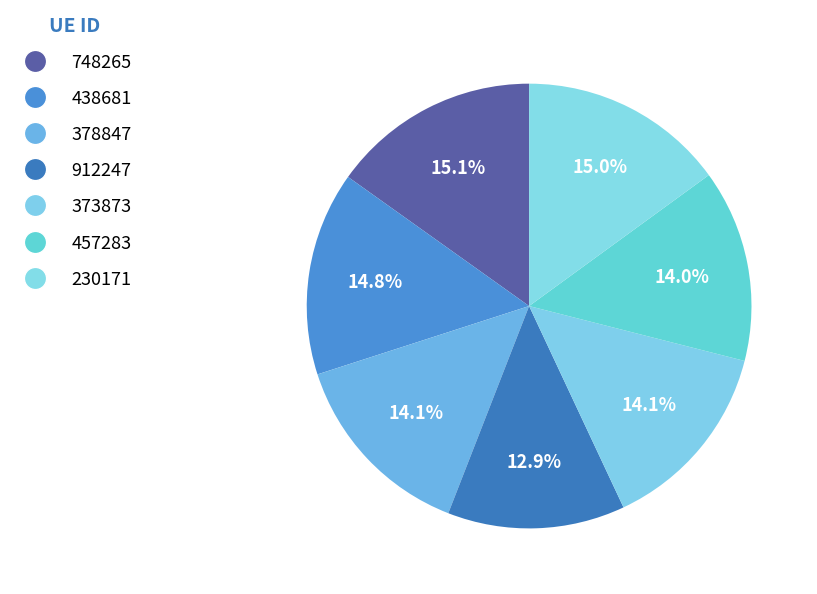

Rank the categories by value from highest to lowest.

748265, 230171, 438681, 378847, 373873, 457283, 912247